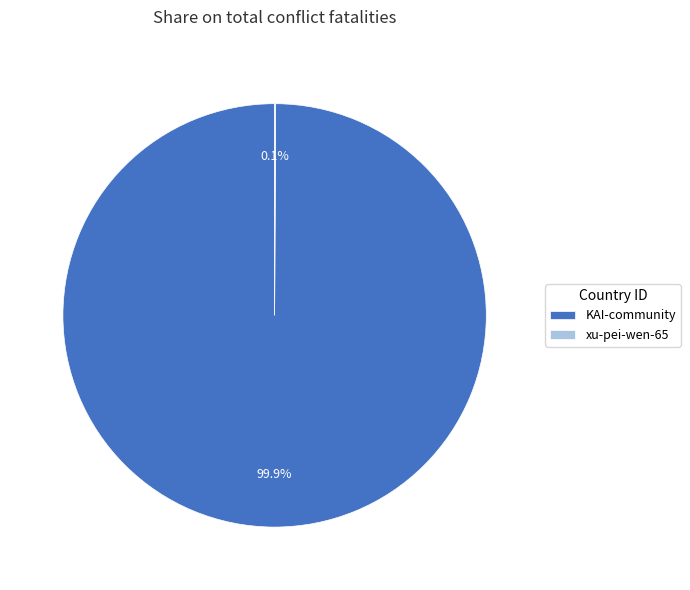

Does any single category account for the majority?

Yes